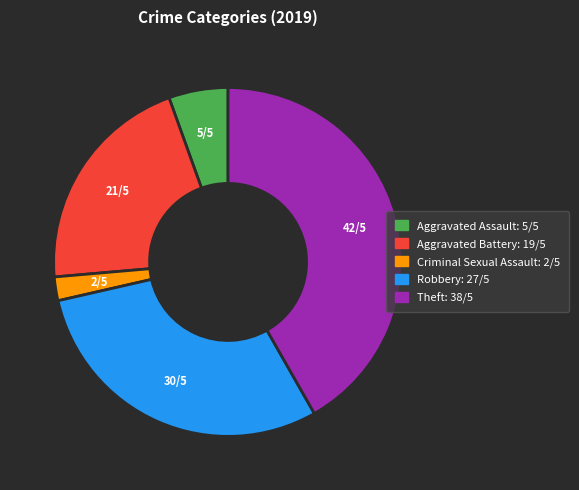

Rank the categories by value from lowest to highest.

Criminal Sexual Assault, Aggravated Assault, Aggravated Battery, Robbery, Theft